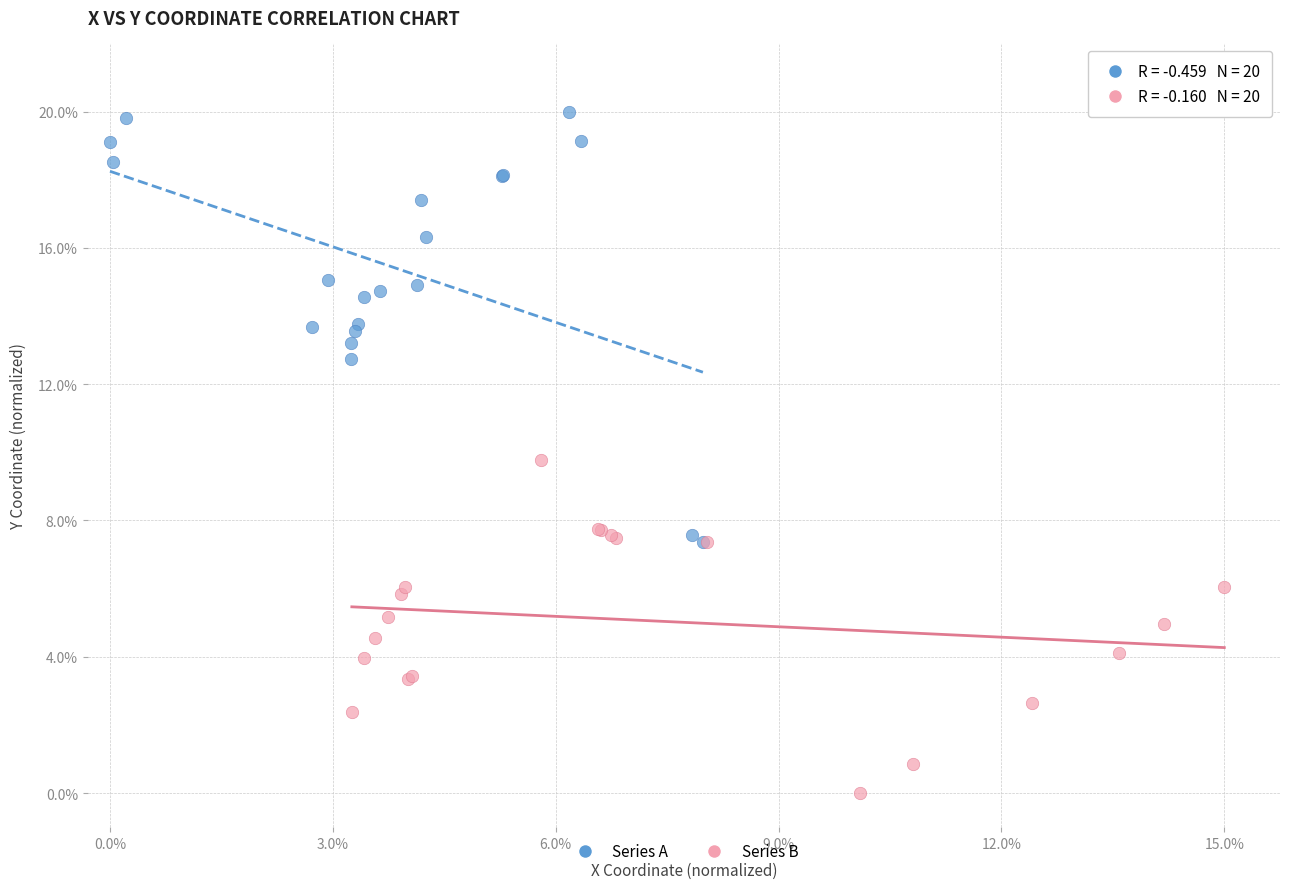

Which series reaches the minimum Y coordinate?

Series B